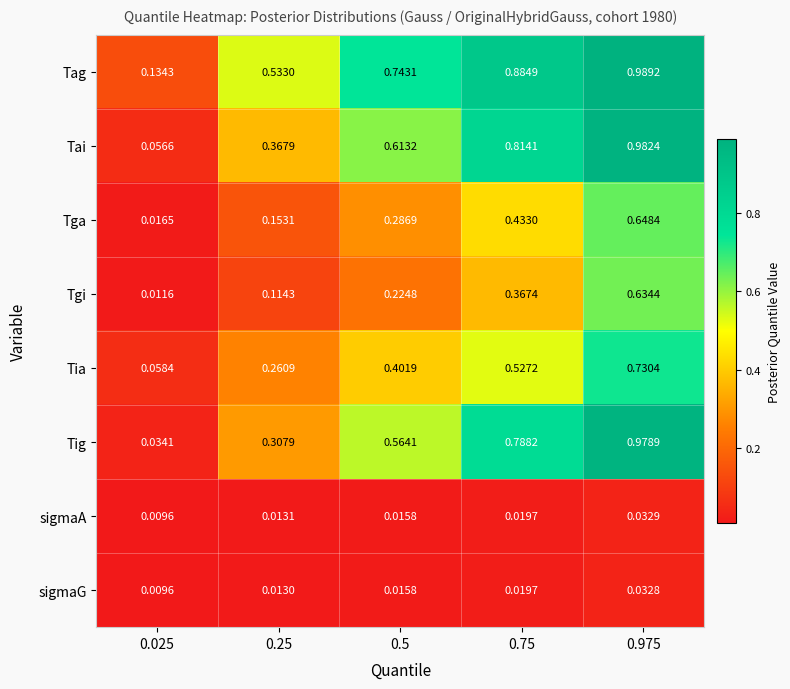

Which series changed the most between 0.25 and 0.5?

Tig